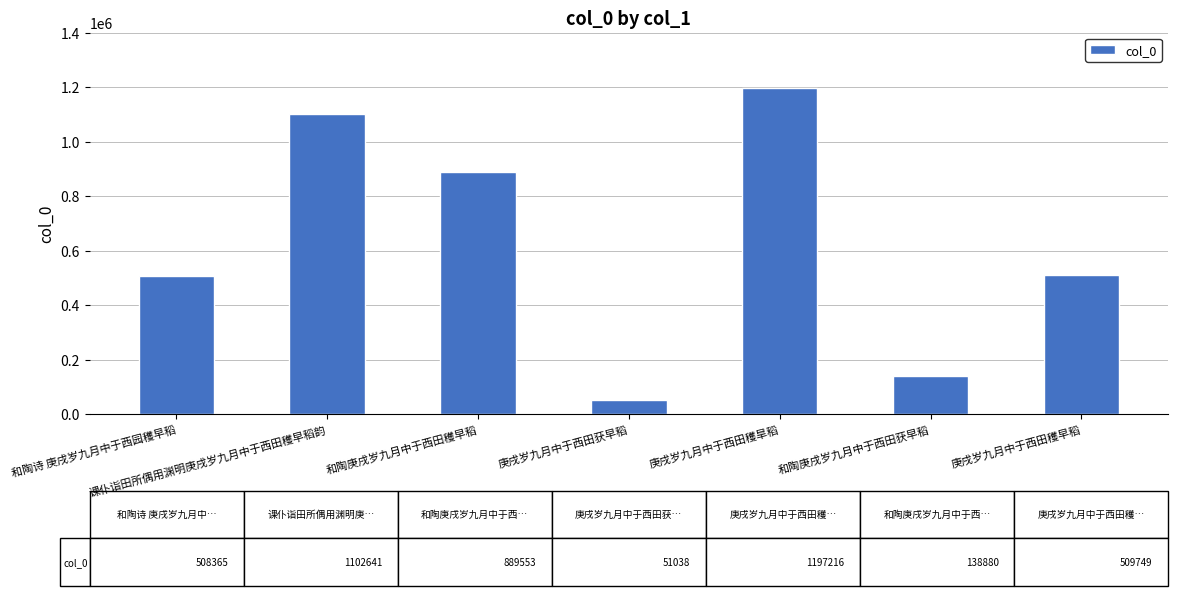

The value at 庚戌岁九月中于西田穫早稻 is 509749. True or false?

True